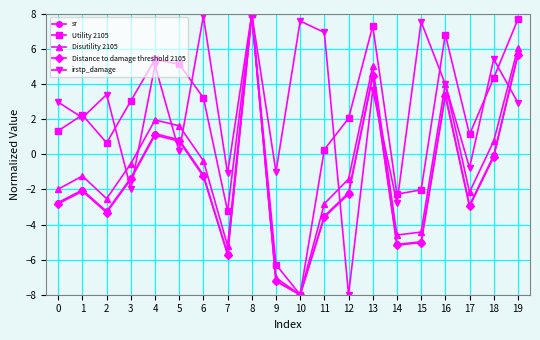

What is the value of the Disutility 2105 point at the 5th from the left?

2.0